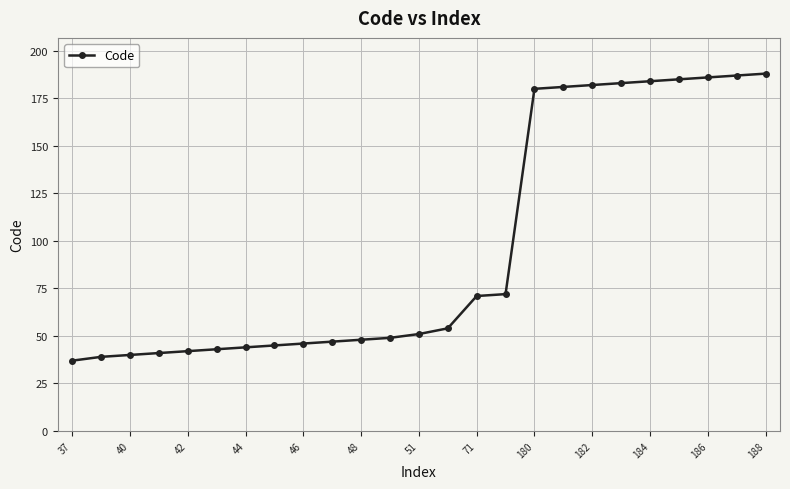

Count the number of categories in the chart.

25